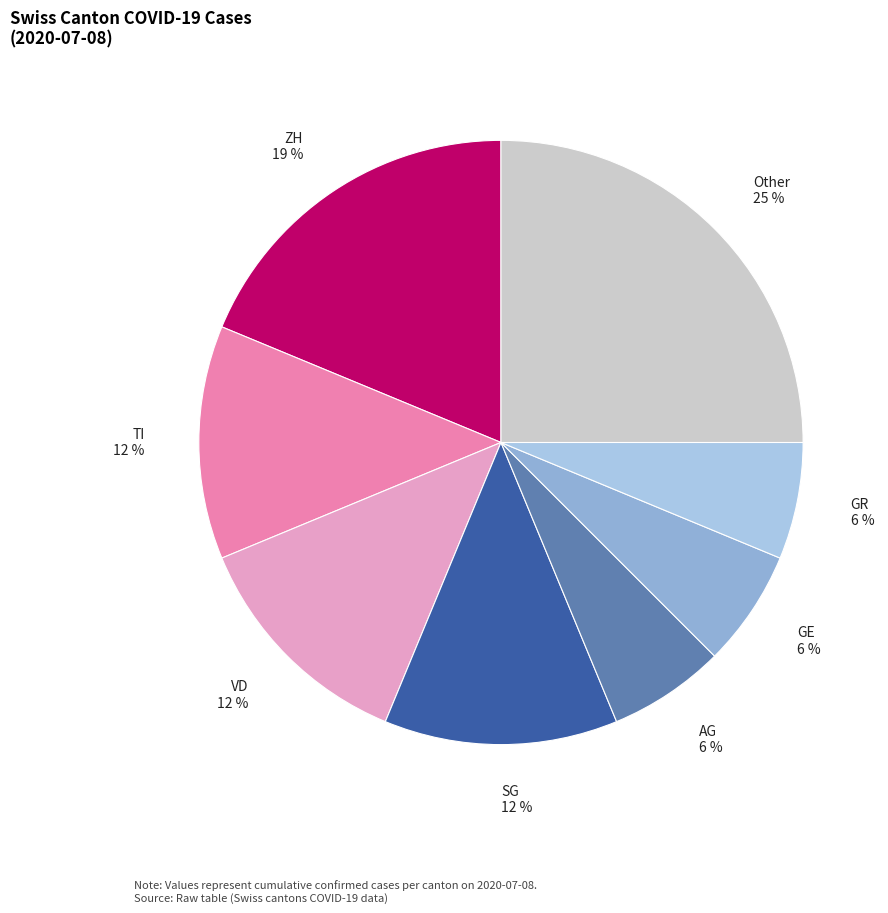

Combined, do Other 25 % and TI 12 % account for over 50%?

No